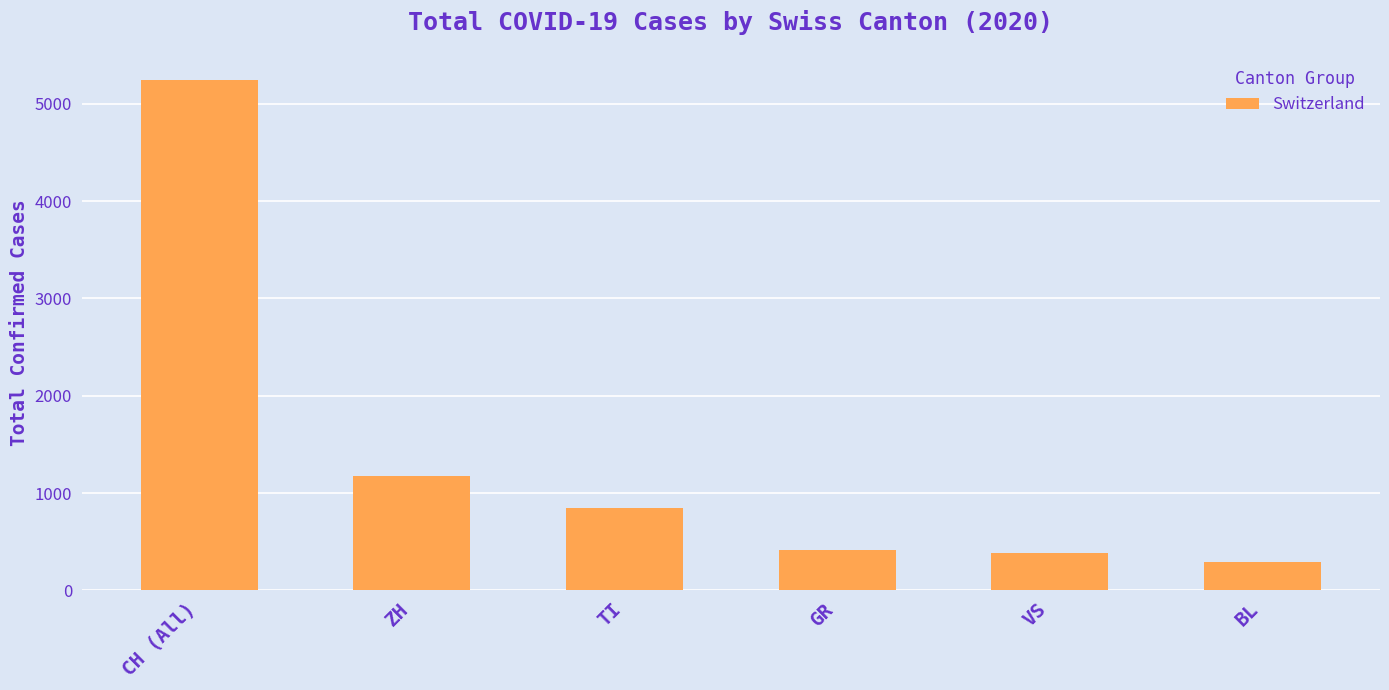

At which label is the value closest to 2765?

ZH